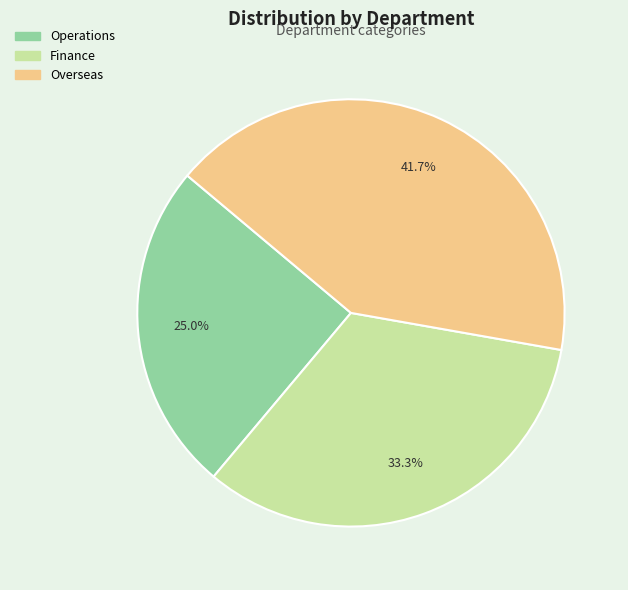

What percentage is the Overseas slice, to the nearest percent?

42%